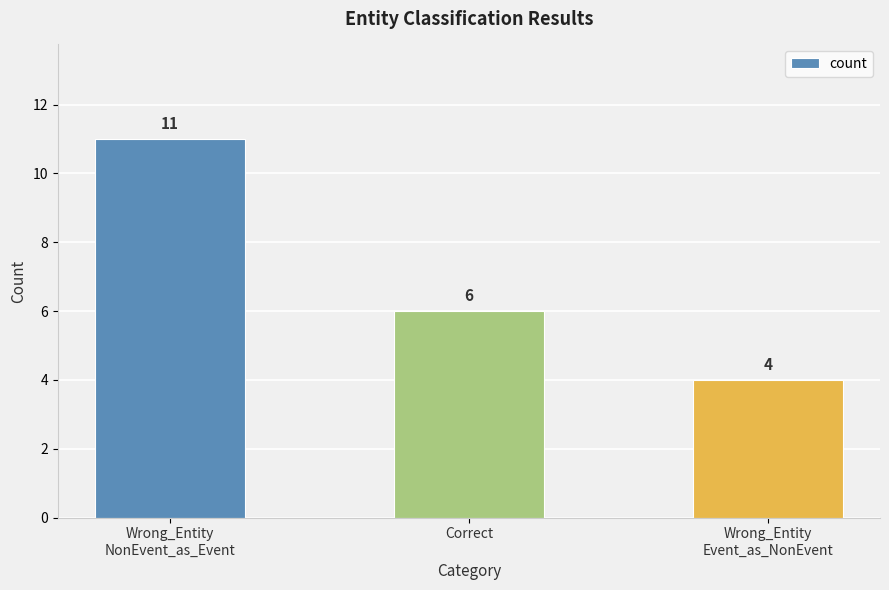

How many bars are there in total?

3